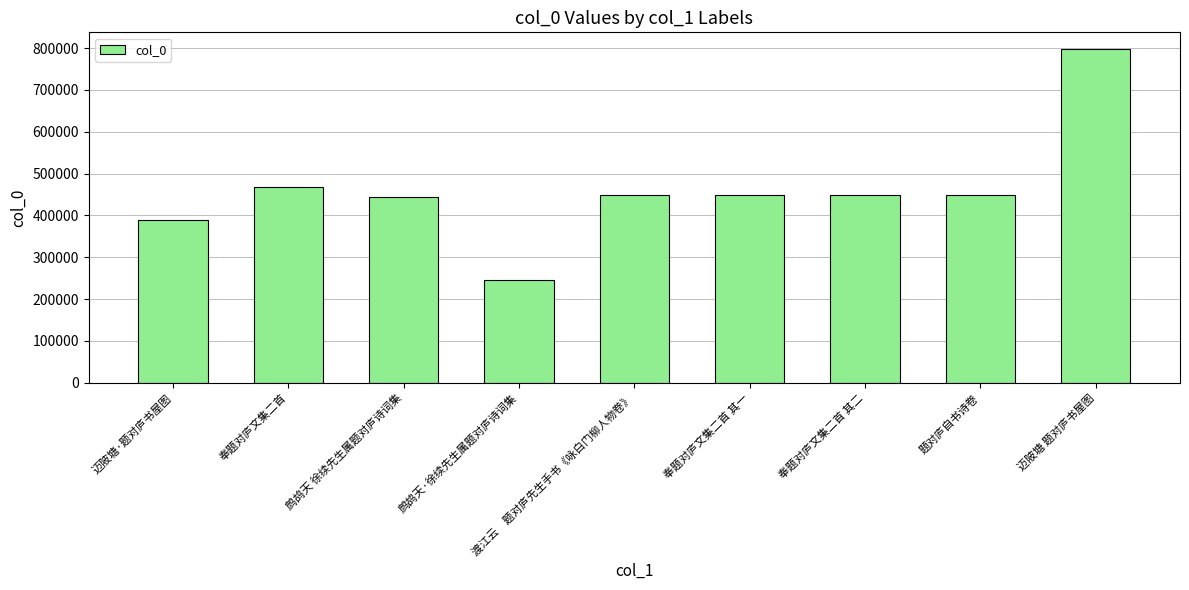

Which category has the lowest value across all series?

鹧鸪天·徐续先生属题对庐诗词集